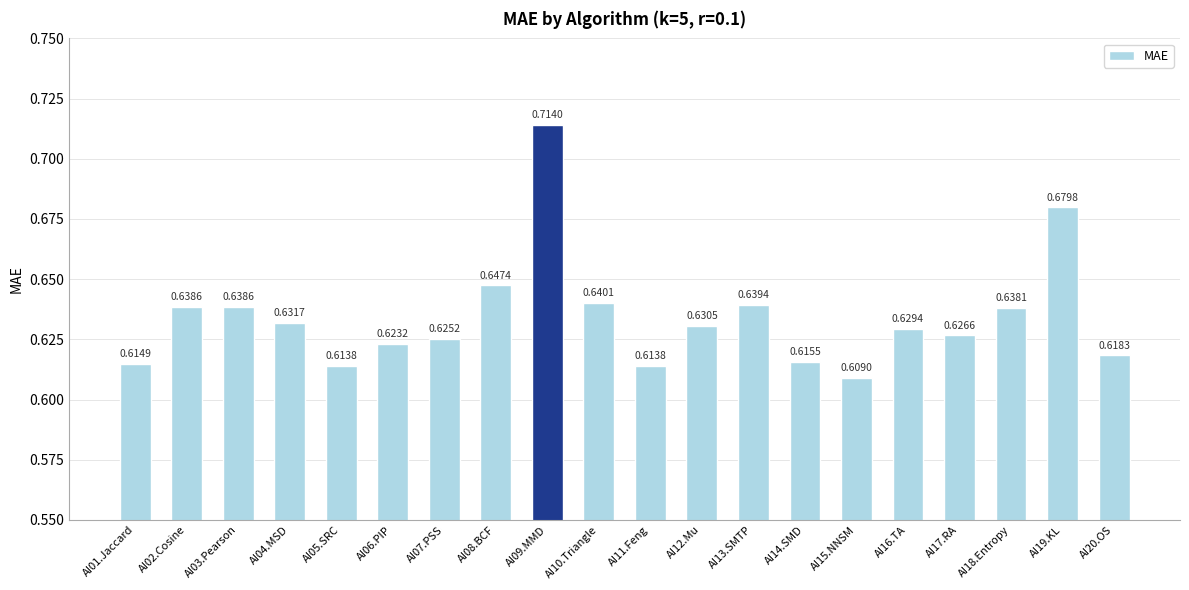

What is the sum of the values at AI18.Entropy and AI02.Cosine?

1.3